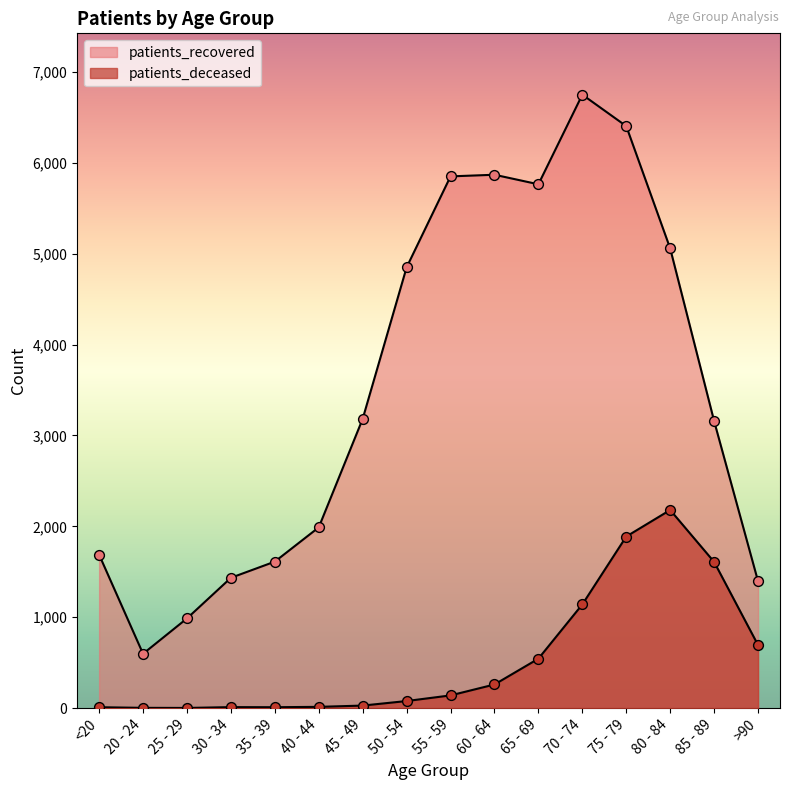

At which category is the sum across all series the highest?

75 - 79